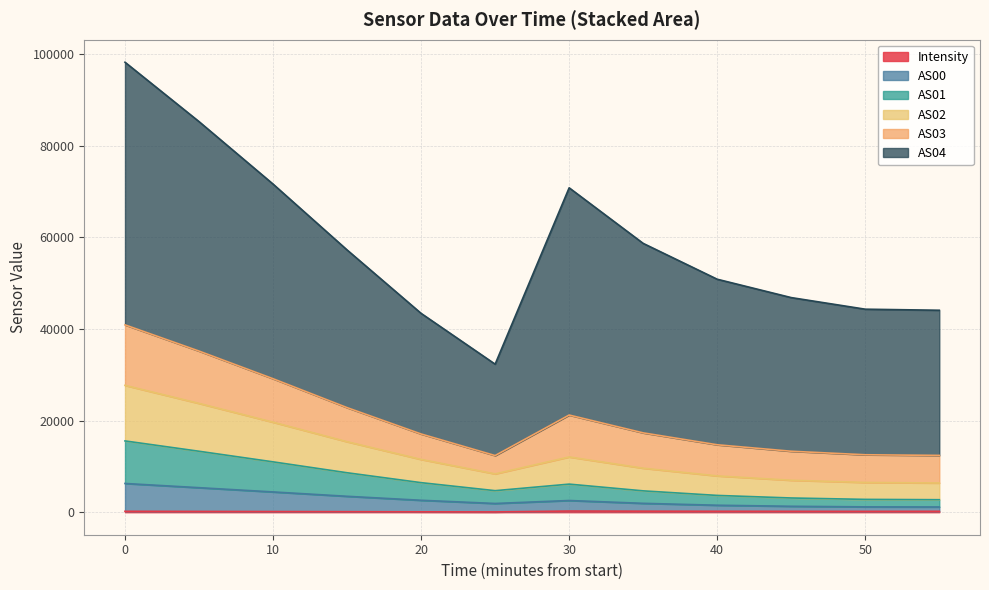

Does the chart have visible grid lines?

Yes